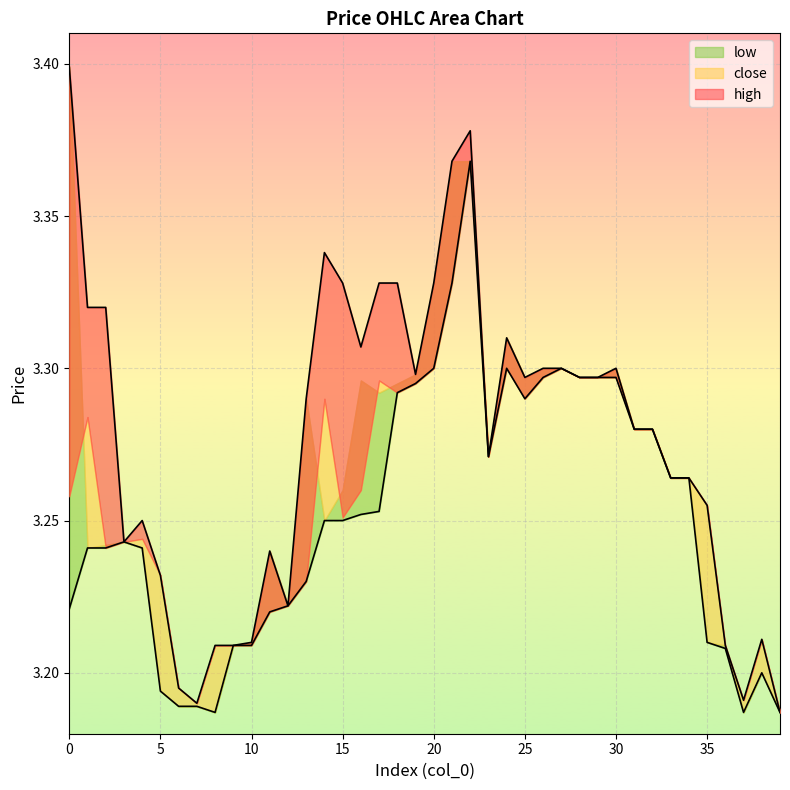

What is the difference between the second highest and minimum values in the high series?

0.2